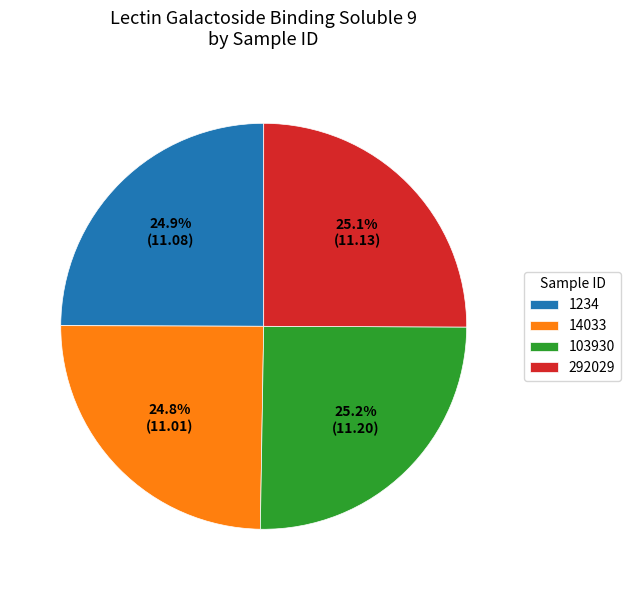

What is the ratio of the value at 292029 to the value at 1234?

1.0